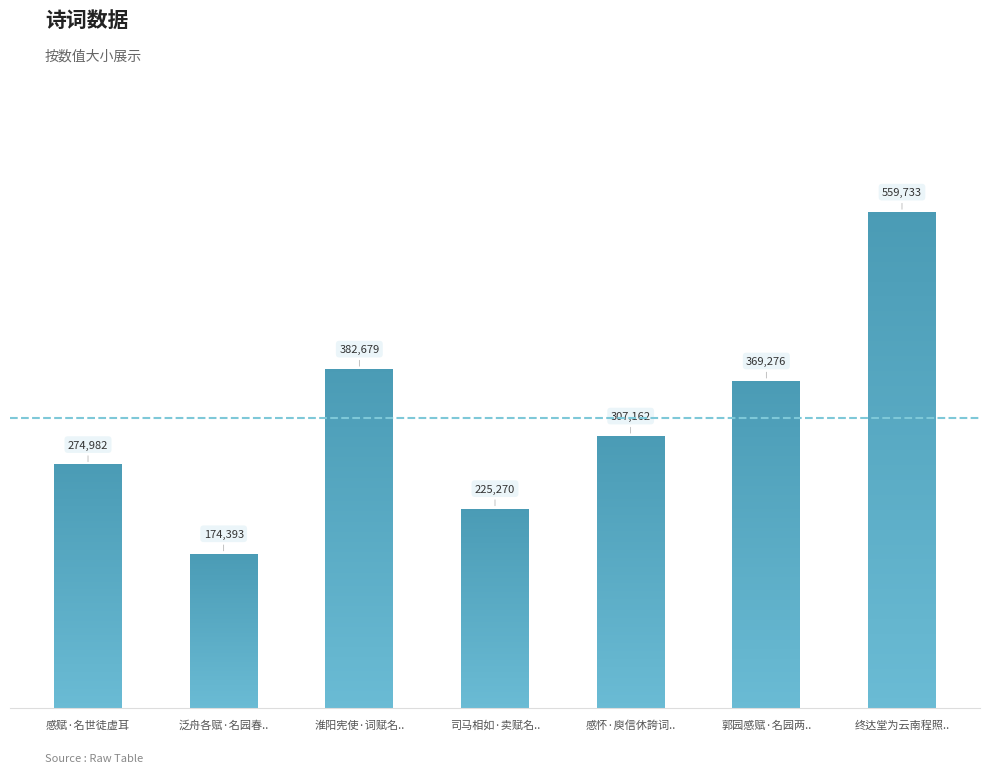

Reading left to right, list all the values displayed in this chart.

感赋·名世徒虚耳=274982	泛舟各赋·名园春..=174393	淮阳宪使·词赋名..=382679	司马相如·卖赋名..=225270	感怀·庾信休誇词..=307162	郭园感赋·名园两..=369276	终达堂为云南程照..=559733